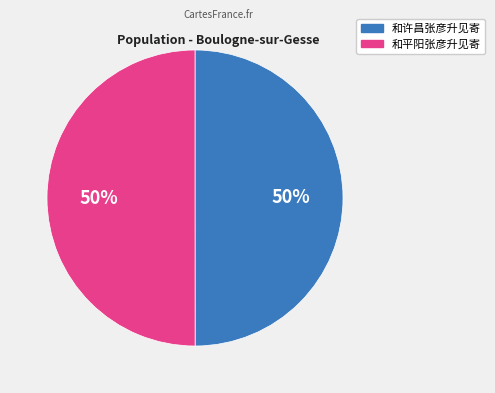

Is it true that 和许昌张彦升见寄 is 36% of the pie?

False